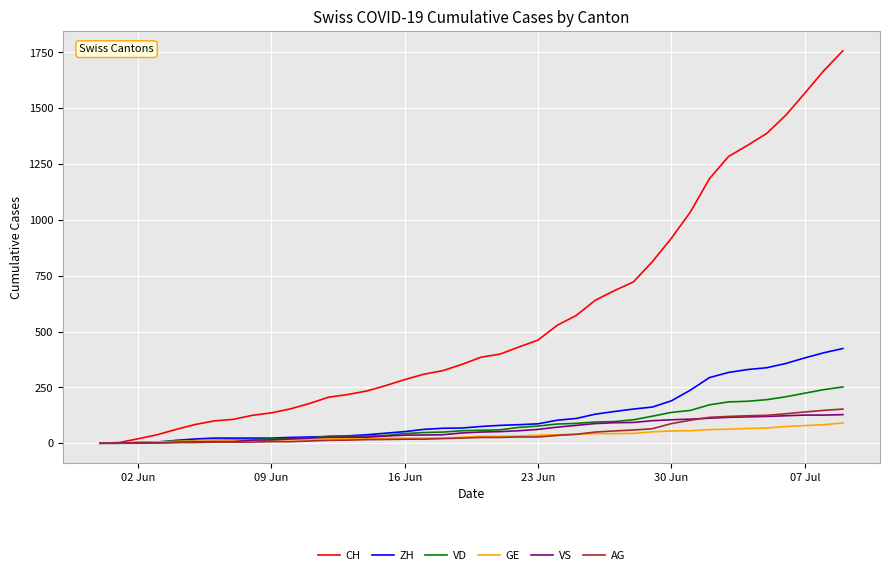

What is the maximum value for GE?

91